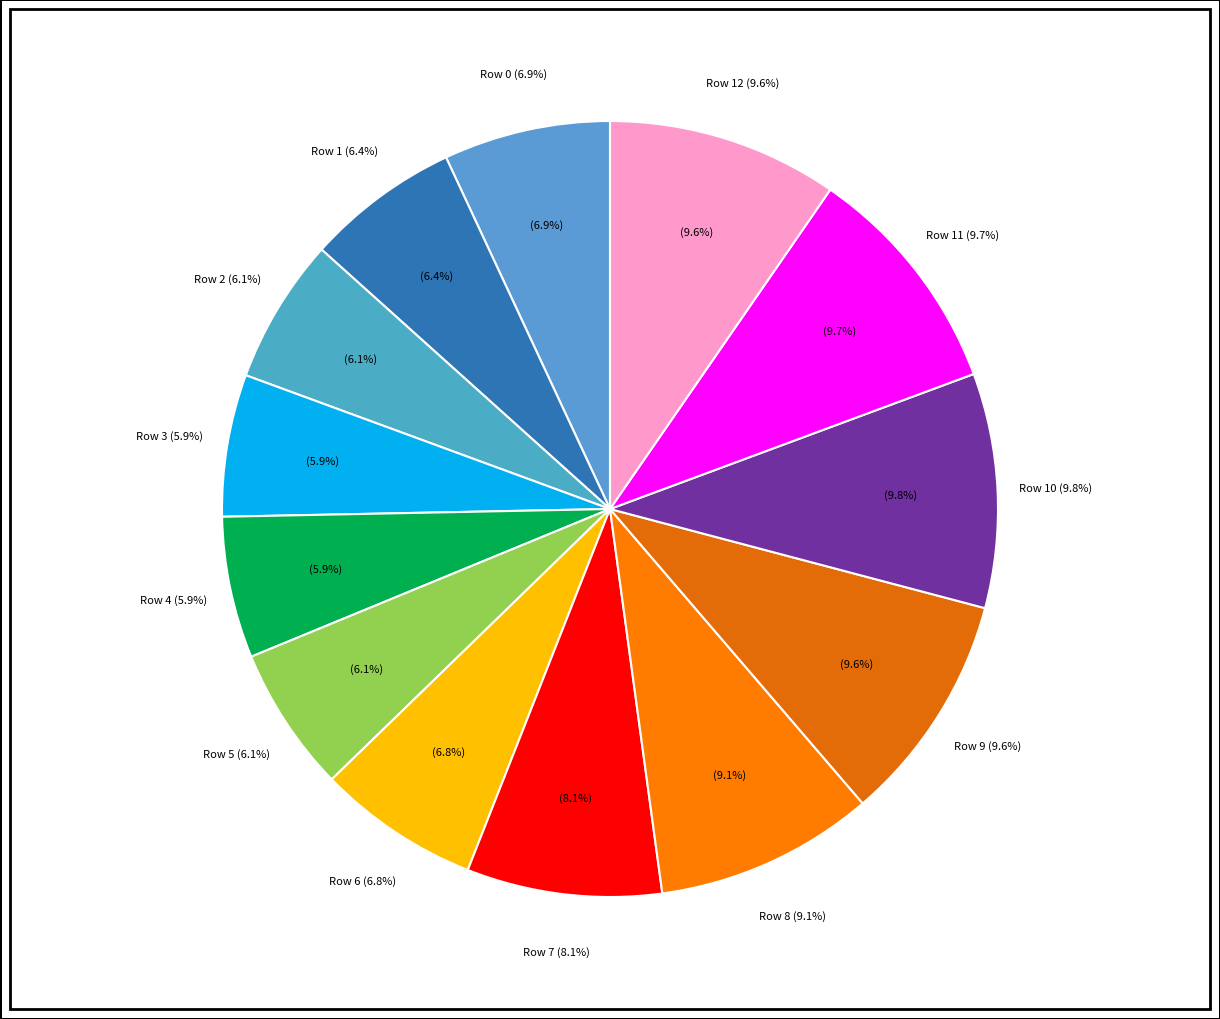

What is the total percentage of Row 4 and Row 7?

14.0%